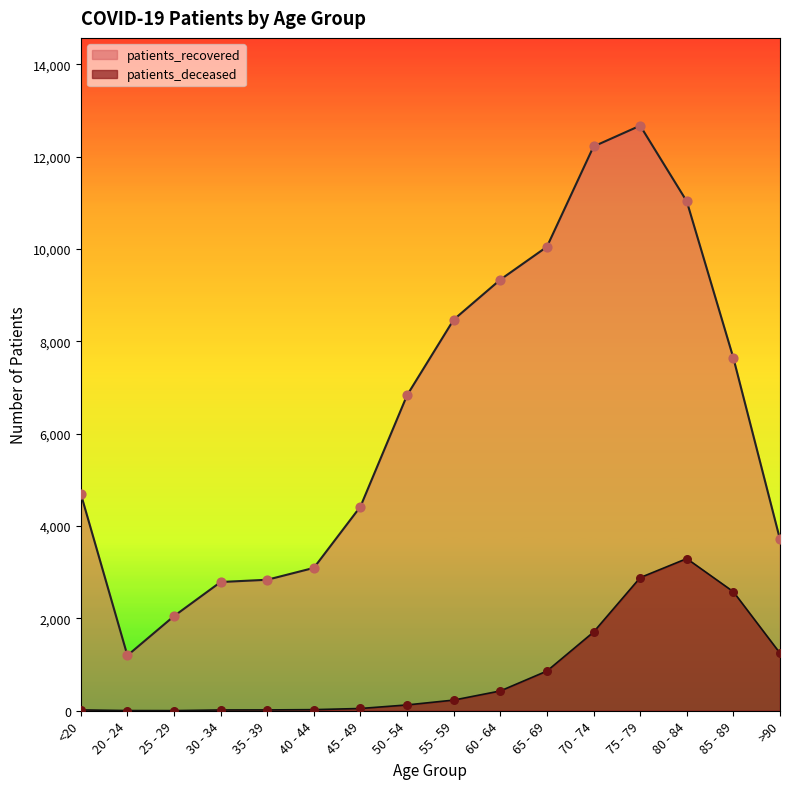

Is the value of patients_recovered at 80 - 84 greater than the value of patients_deceased at 30 - 34?

Yes